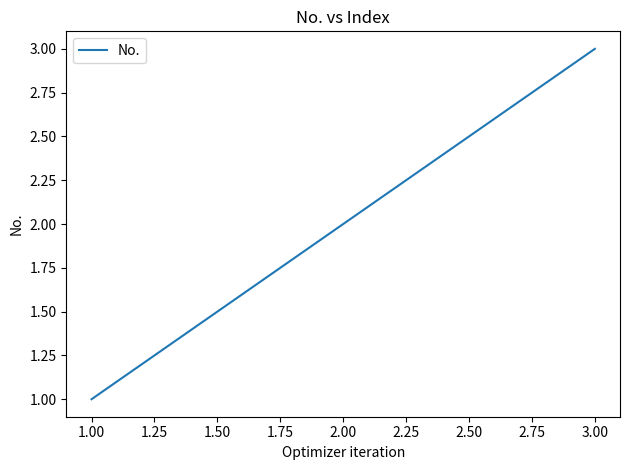

Rank the categories by value from highest to lowest.

3.00, 2.00, 1.00